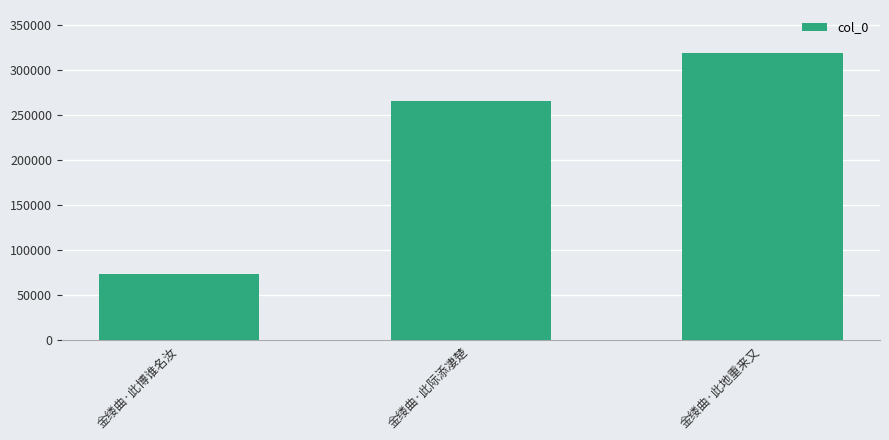

Where is the data nearest to the value 195877?

金缕曲·此际添凄楚